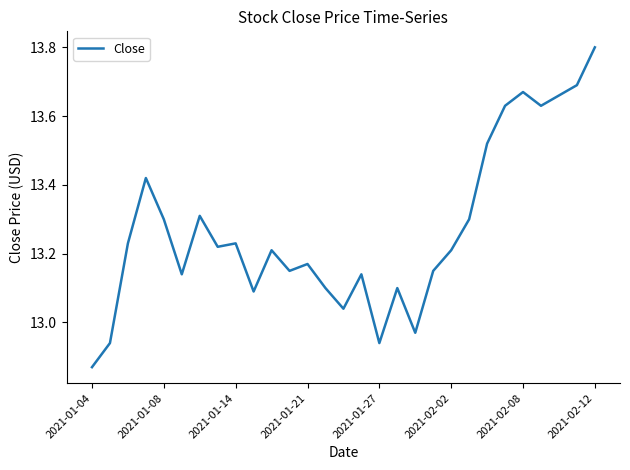

True or false: there are more than 1 points higher than both neighbors.

True